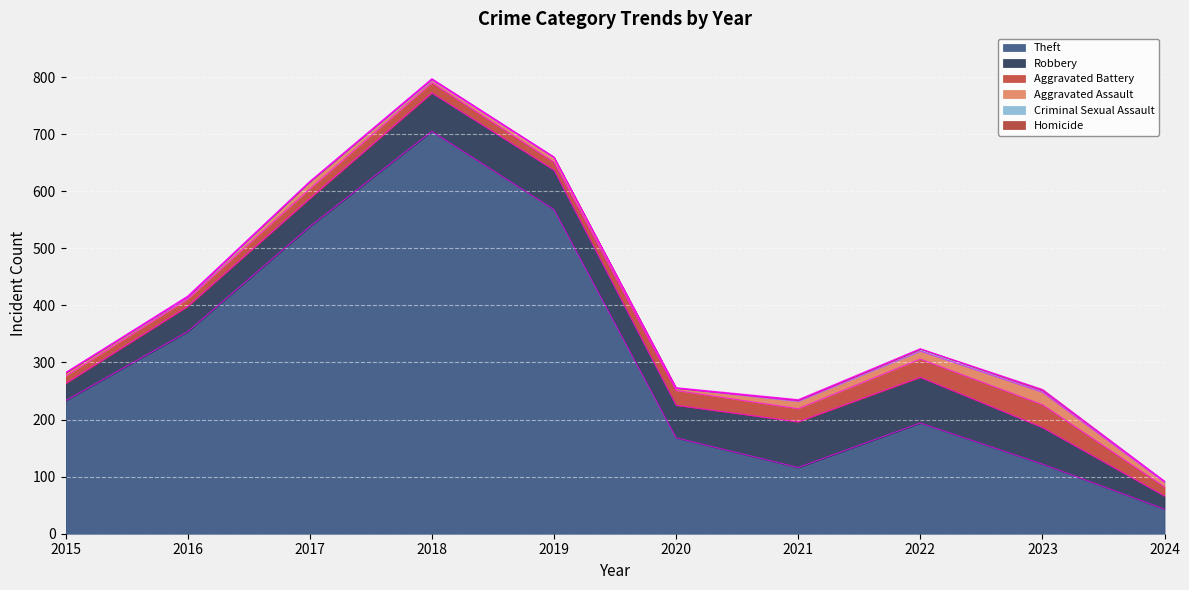

What are all the series names shown in the legend?

Theft, Robbery, Aggravated Battery, Aggravated Assault, Criminal Sexual Assault, Homicide